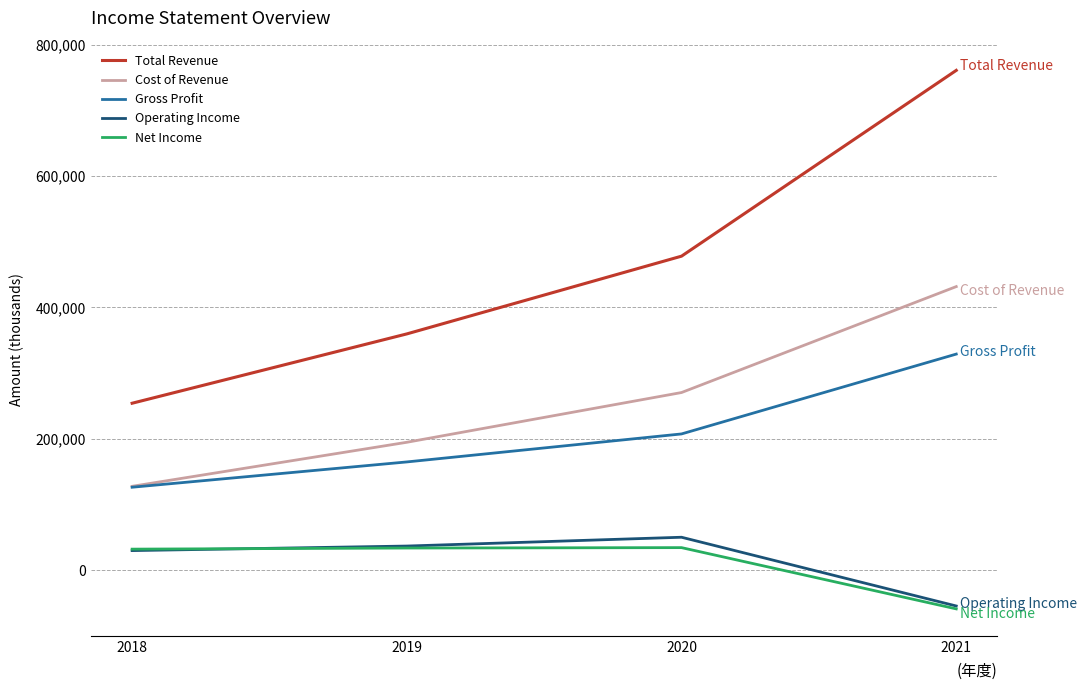

Rank the categories by Cost of Revenue value from highest to lowest.

2021, 2020, 2019, 2018